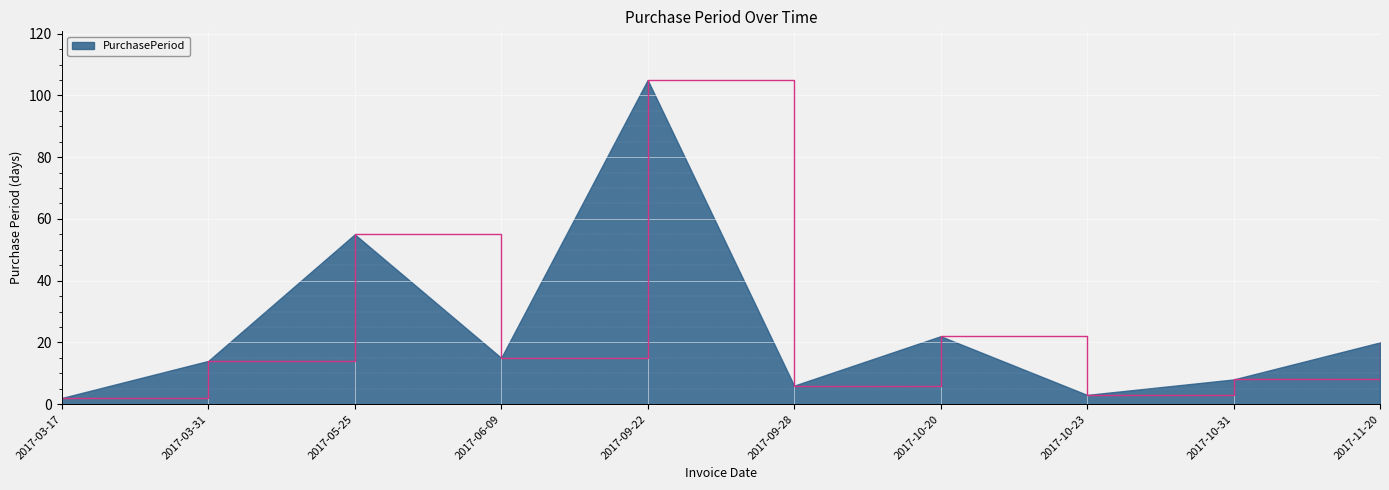

What is the change in value from 2017-05-25 to 2017-09-22?

+50